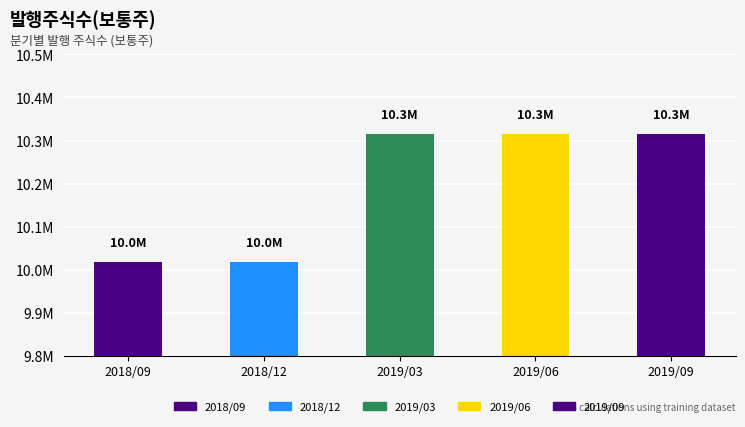

Reading left to right, extract all data points from this chart.

2018/09=10016829	2018/12=10016829	2019/03=10315513	2019/06=10315513	2019/09=10315513